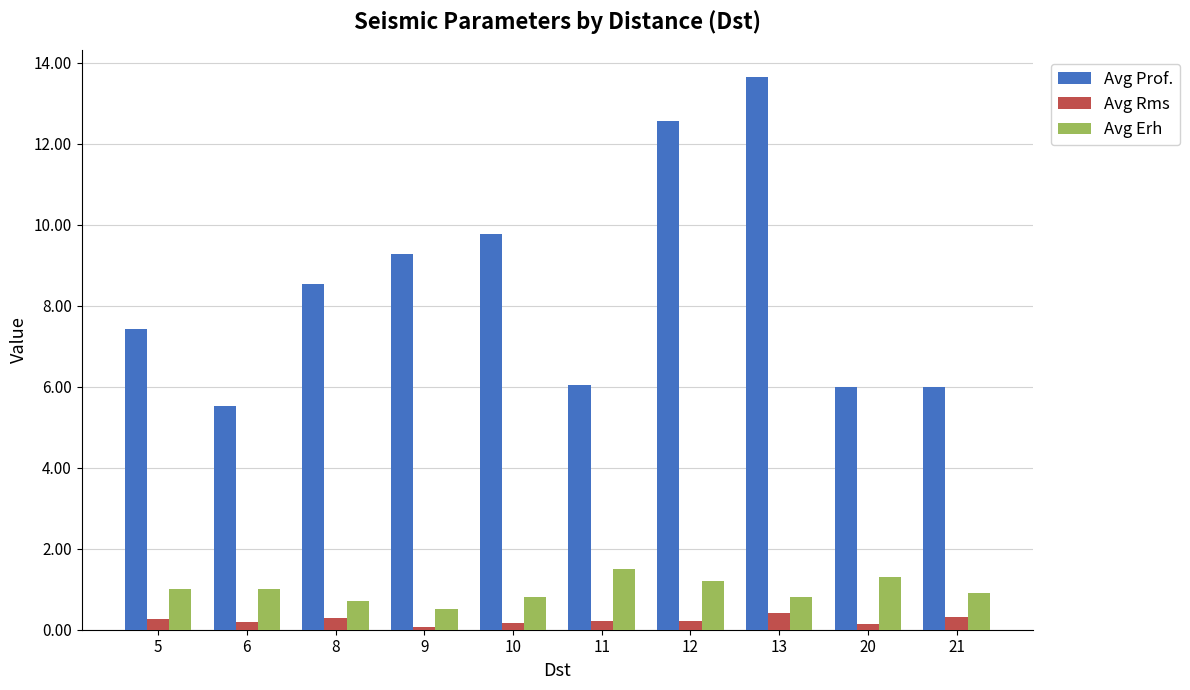

Does the chart contain stacked bars?

No